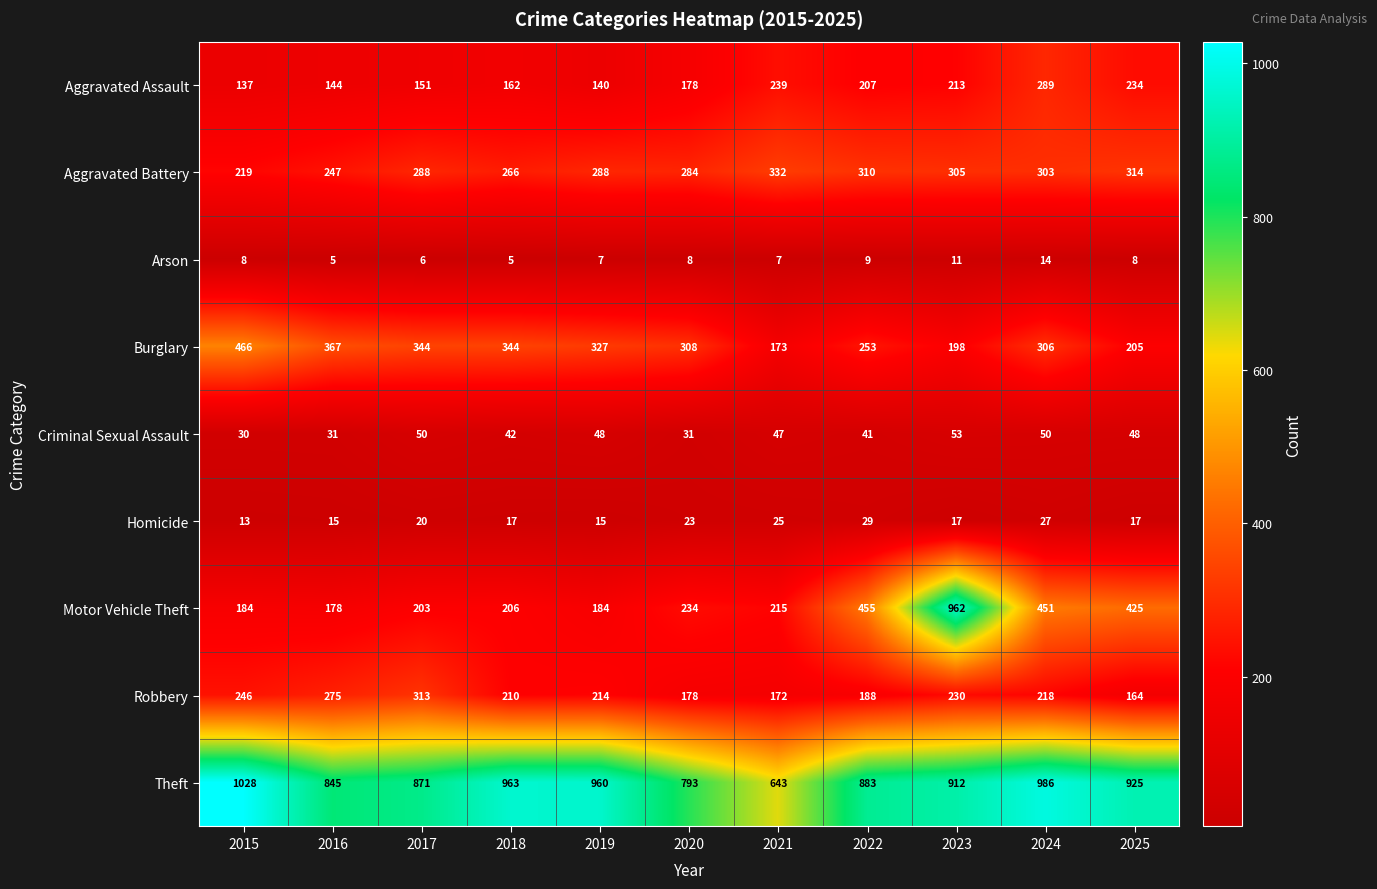

What is the difference between the maximum and minimum values in the Aggravated Assault series?

152